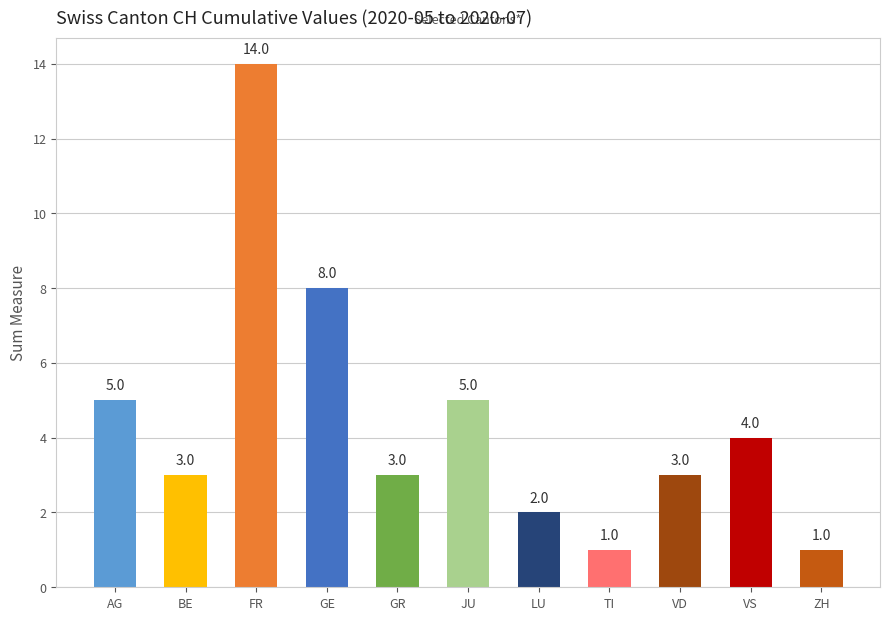

What is the average value?

4